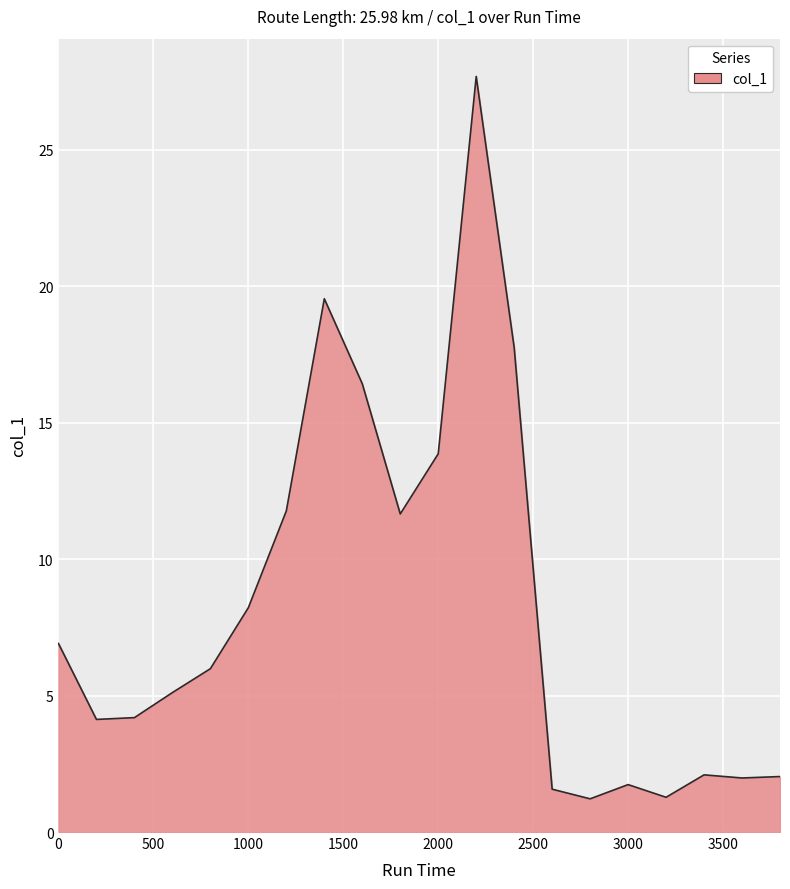

What is the maximum value shown in the chart?

27.7